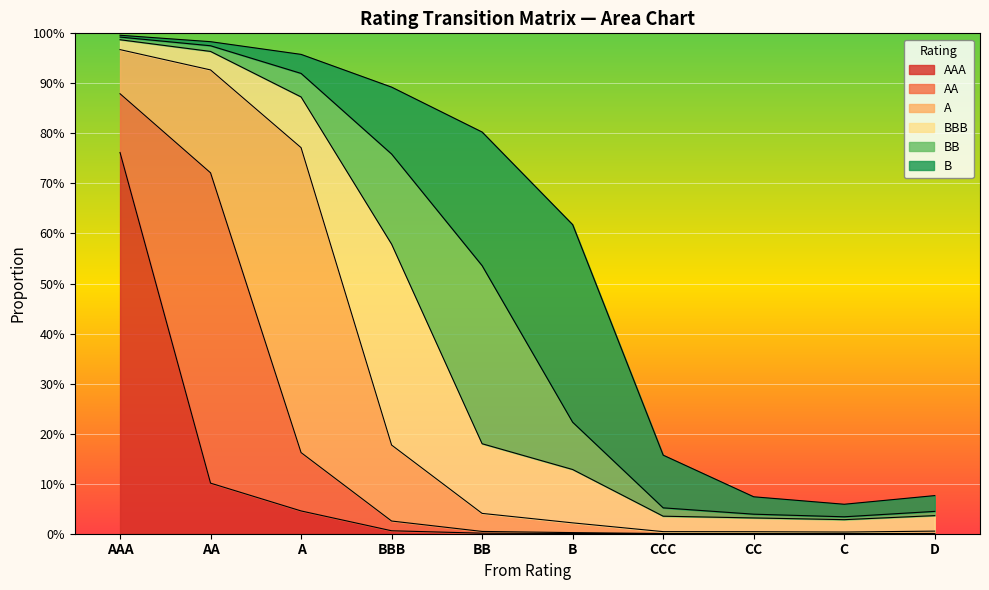

True or false: A has more than 0 points higher than both neighbors.

True